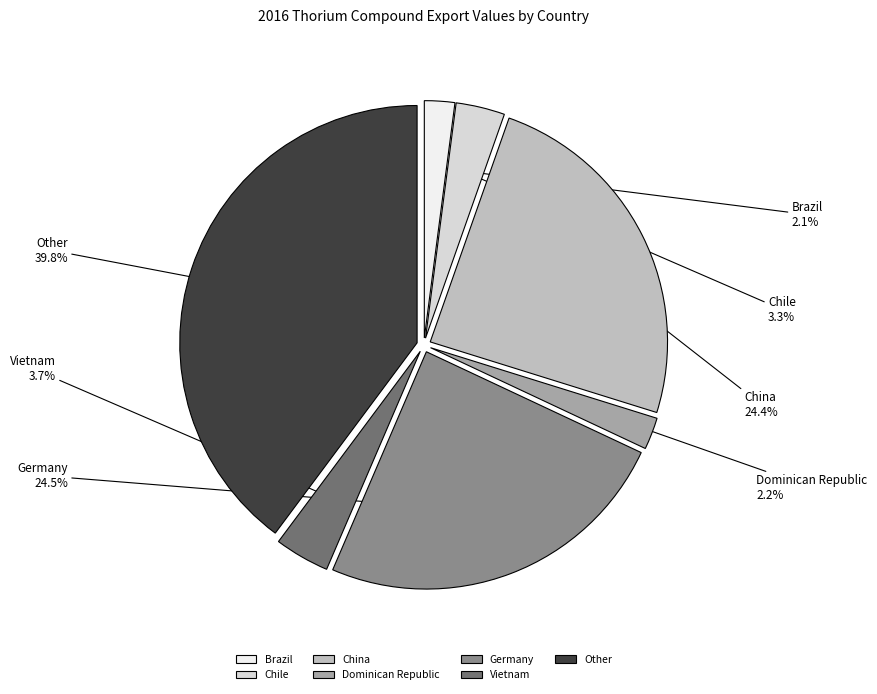

Which category has the biggest portion of the pie?

Other